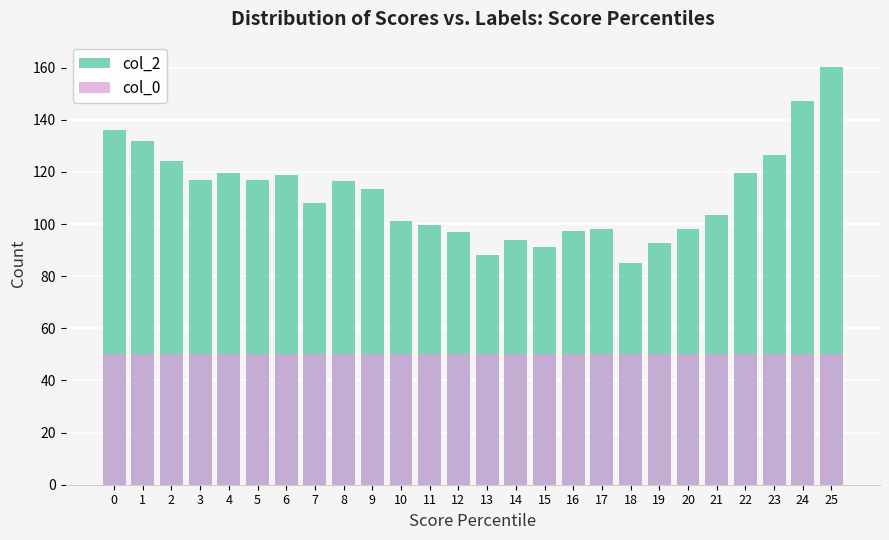

How many bars are there in each group?

2